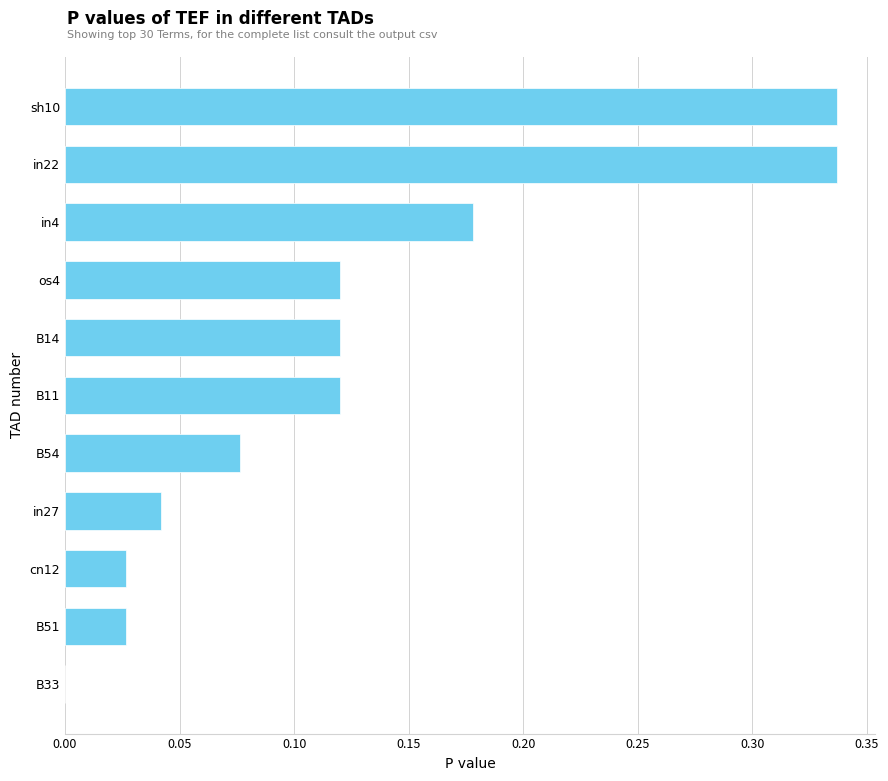

What is the change in value from sh10 to in27?

-0.3